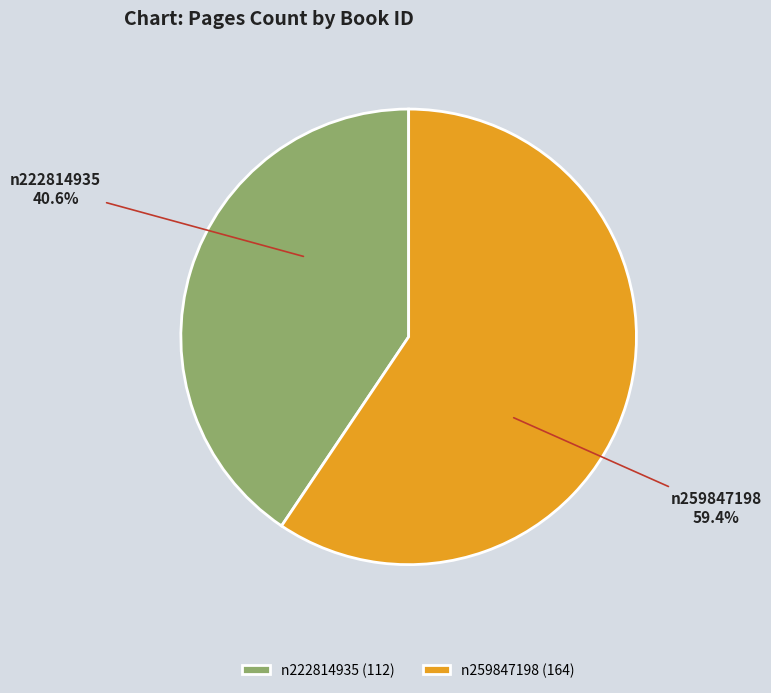

What percentage do n259847198 and n222814935 together represent?

100.0%